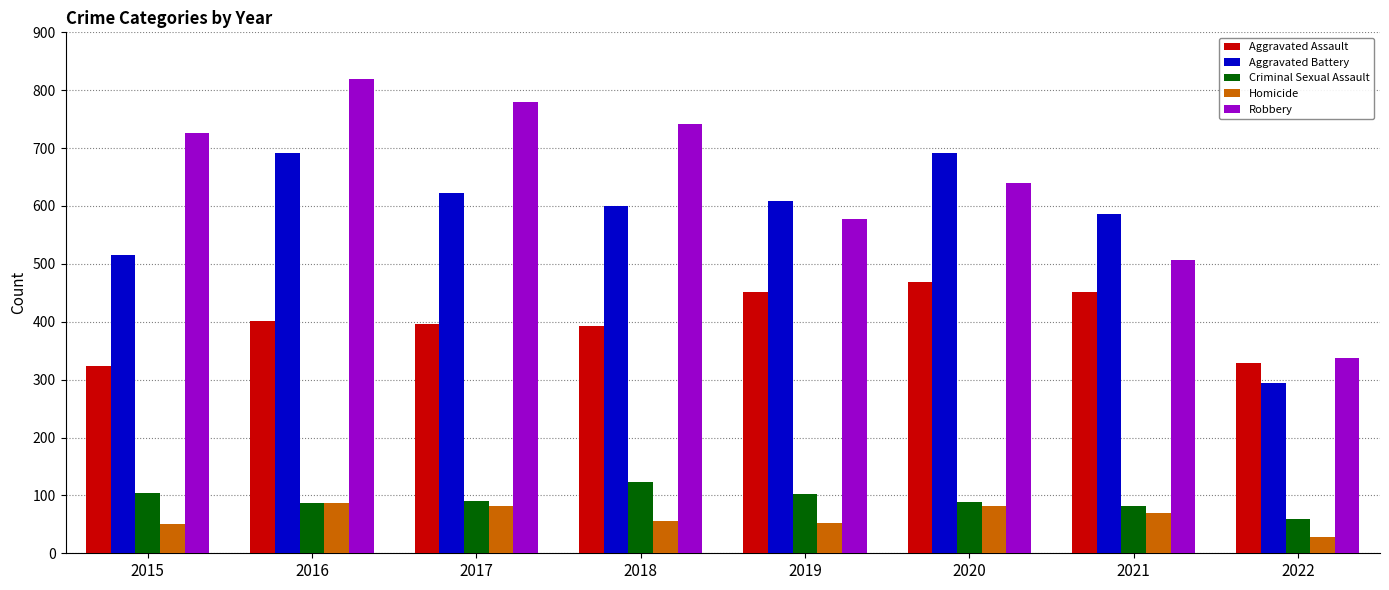

What is the spread (max minus min) of values at 2016?

732